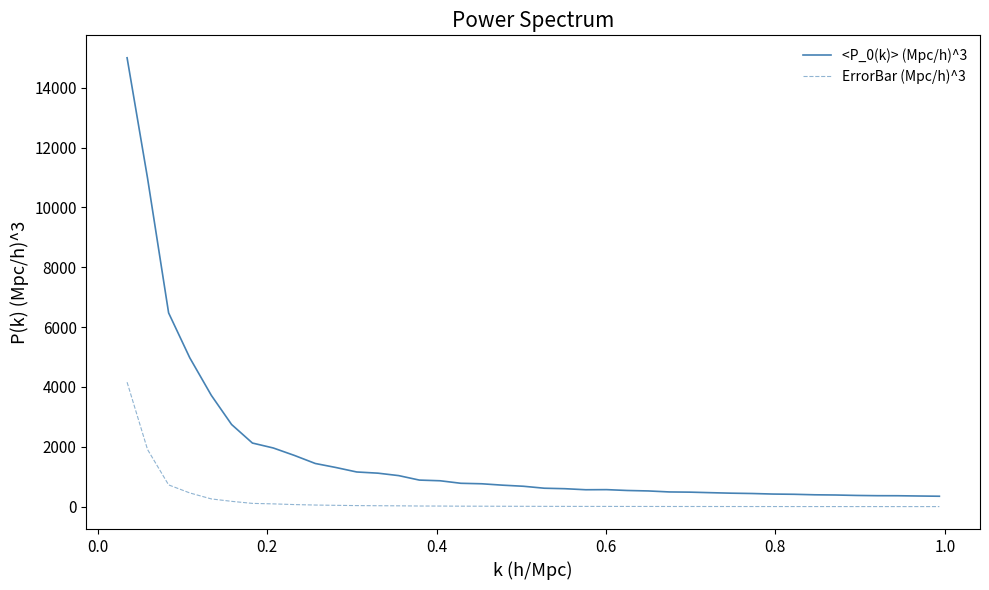

How many lines are shown in the chart?

2